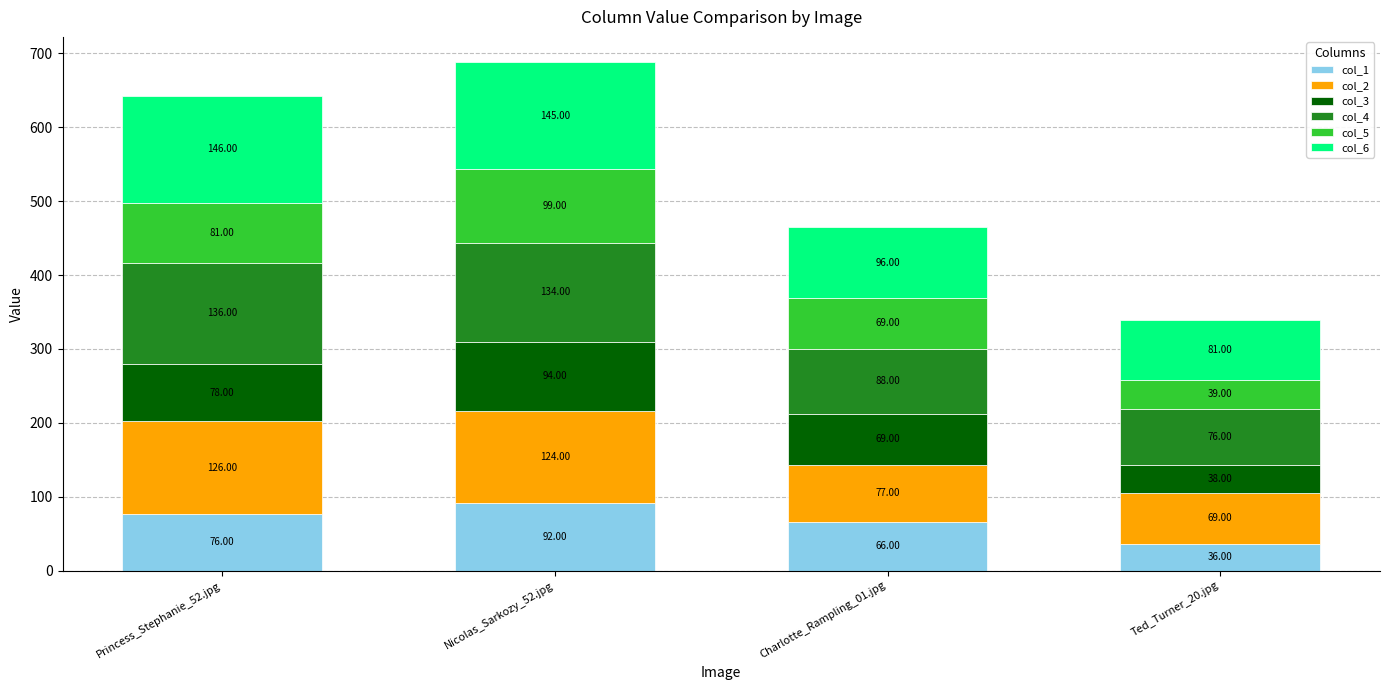

What is the difference between the second highest and minimum values in the col_1 series?

40